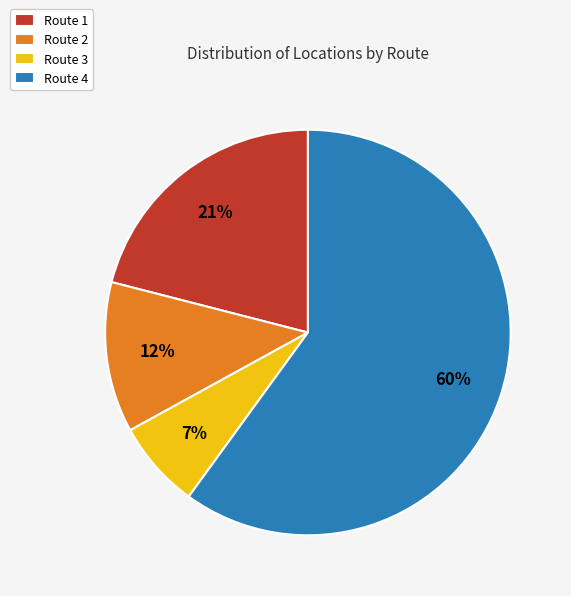

Combined, do Route 3 and Route 4 account for over 50%?

Yes